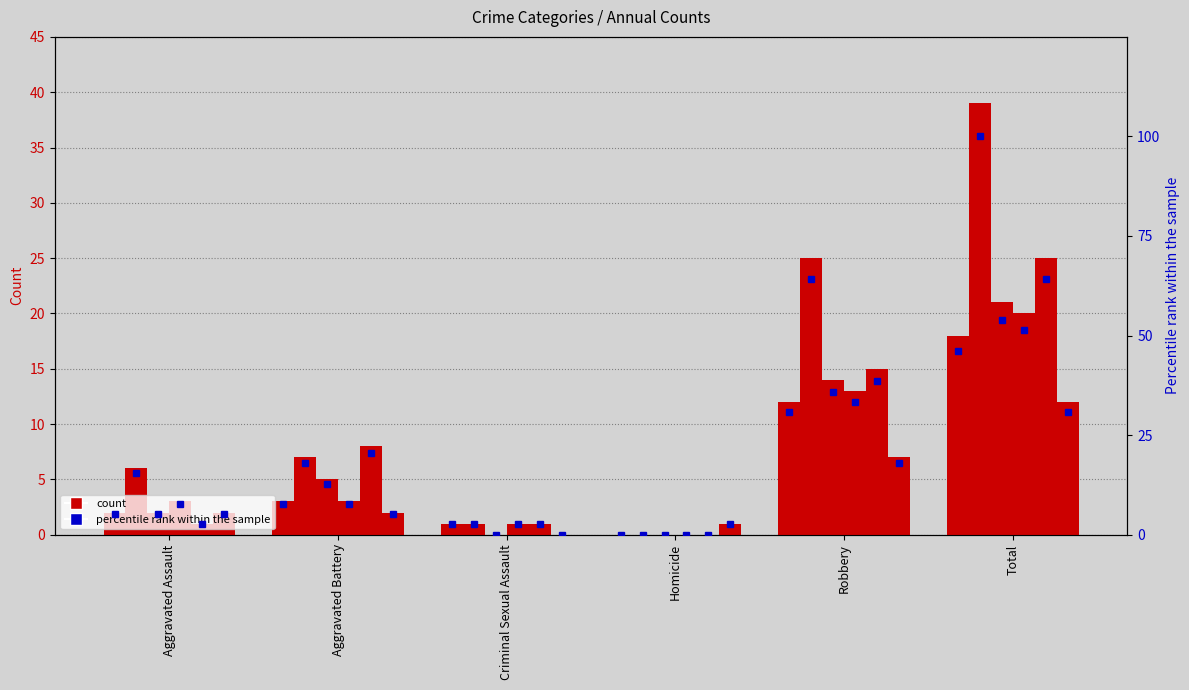

How many categories are shown in the chart?

6